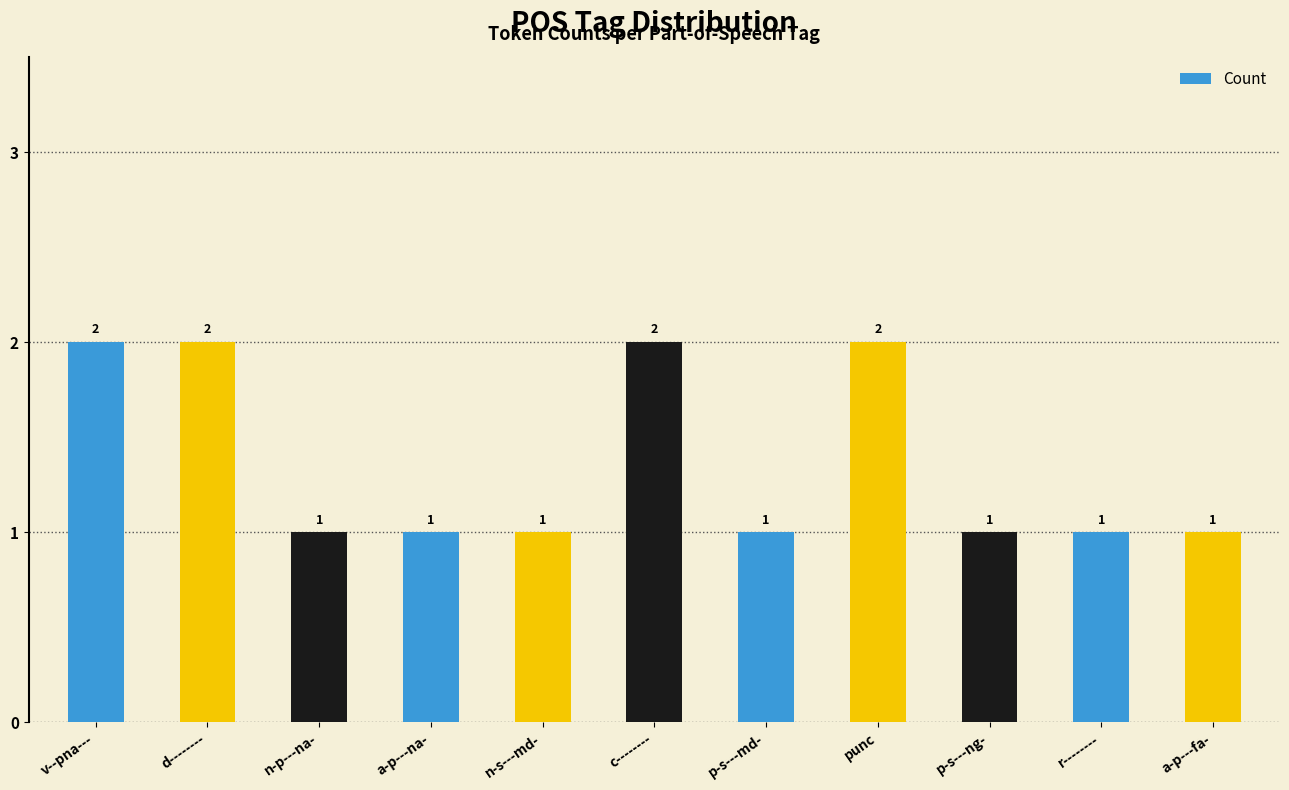

What is the difference between the values at v--pna--- and a-p---na-?

1